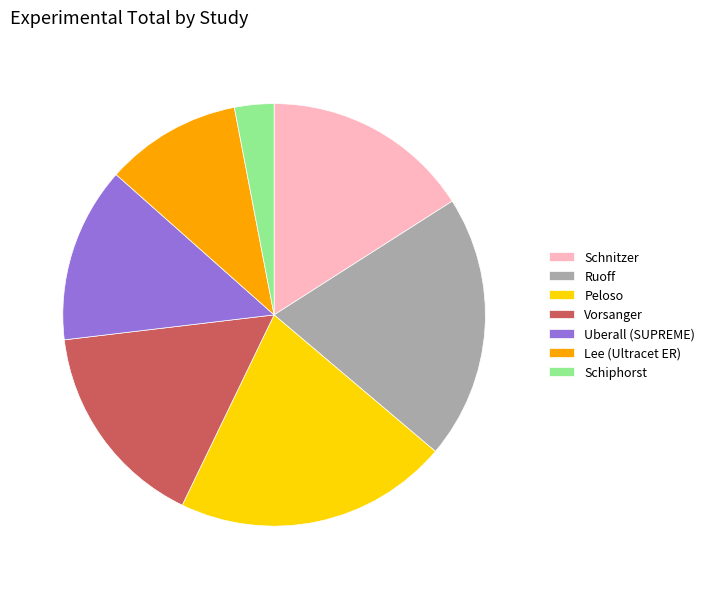

The Peloso slice represents 9% of the pie. True or false?

False